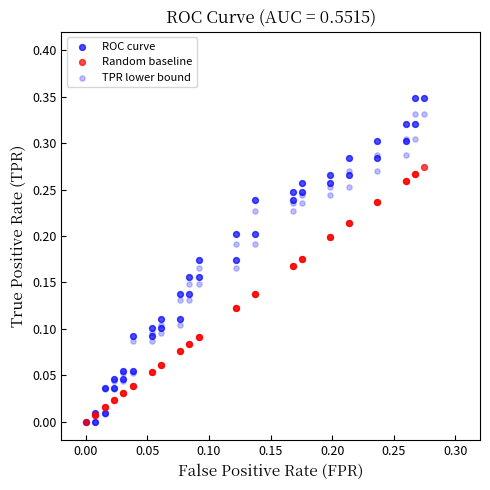

Which series has the widest spread of Y values?

ROC curve